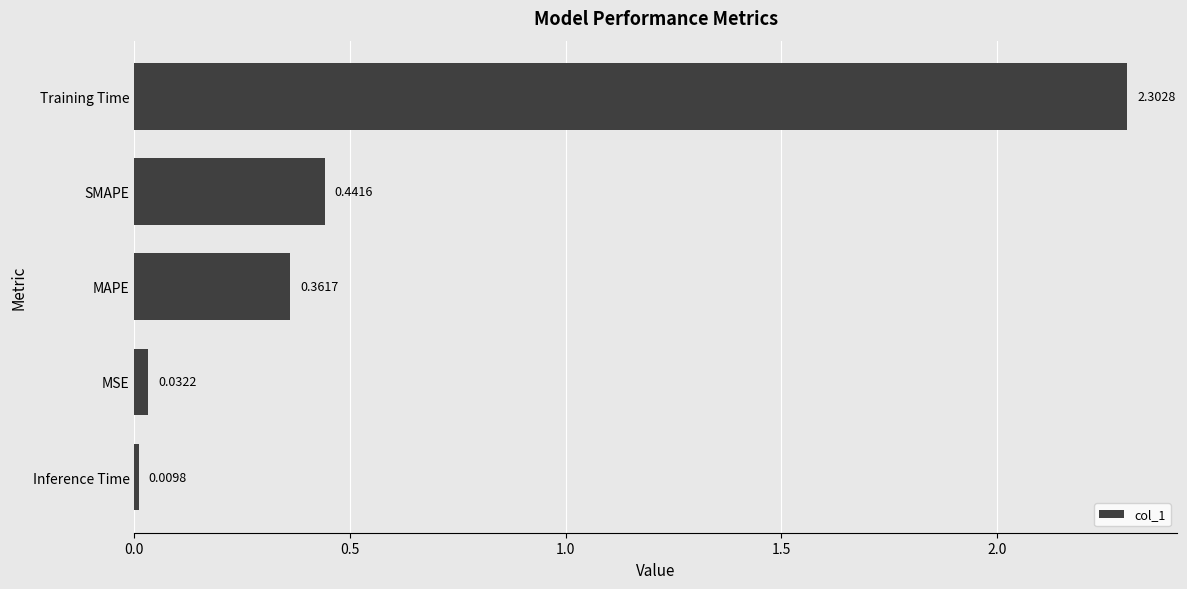

What is the label of the 3rd bar from the top?

MAPE